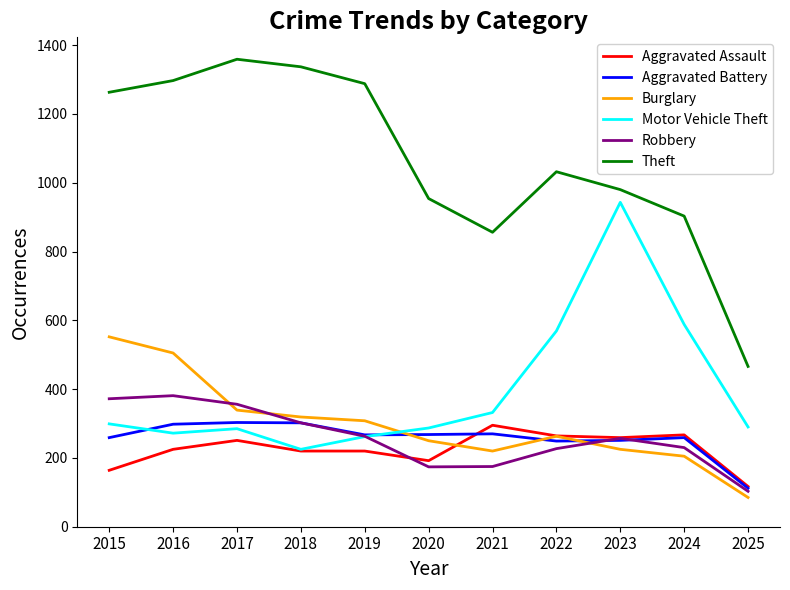

At which label does Motor Vehicle Theft reach its minimum?

2018